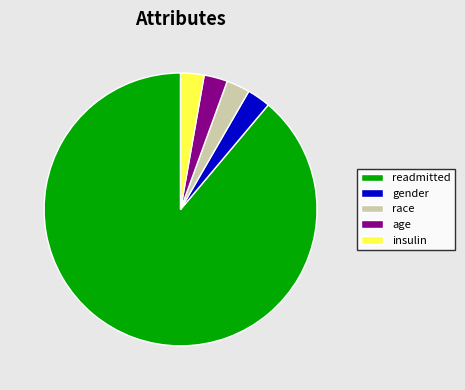

Which slice is the largest?

readmitted